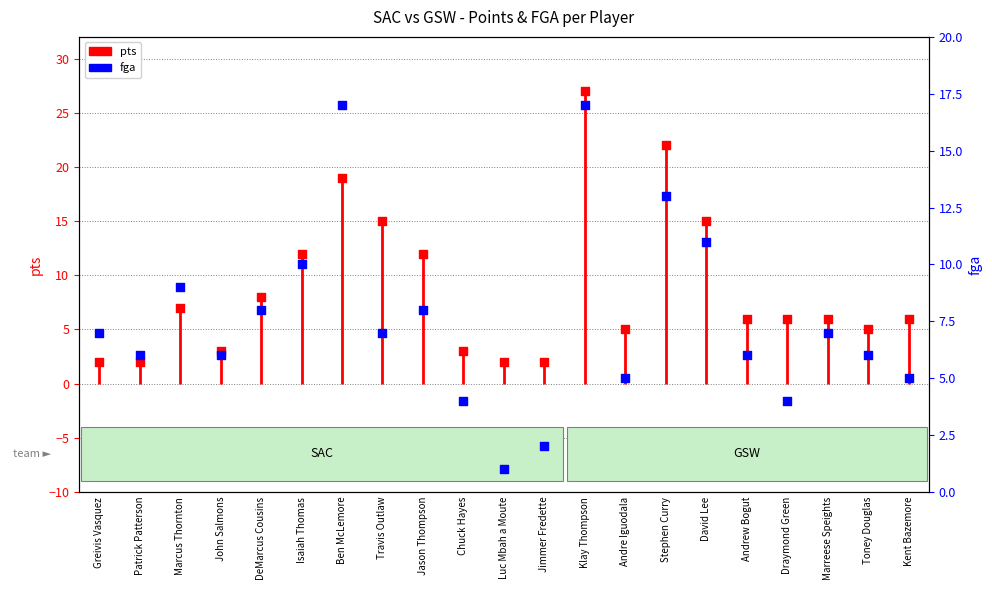

What are all the series names shown in the legend?

pts, fga